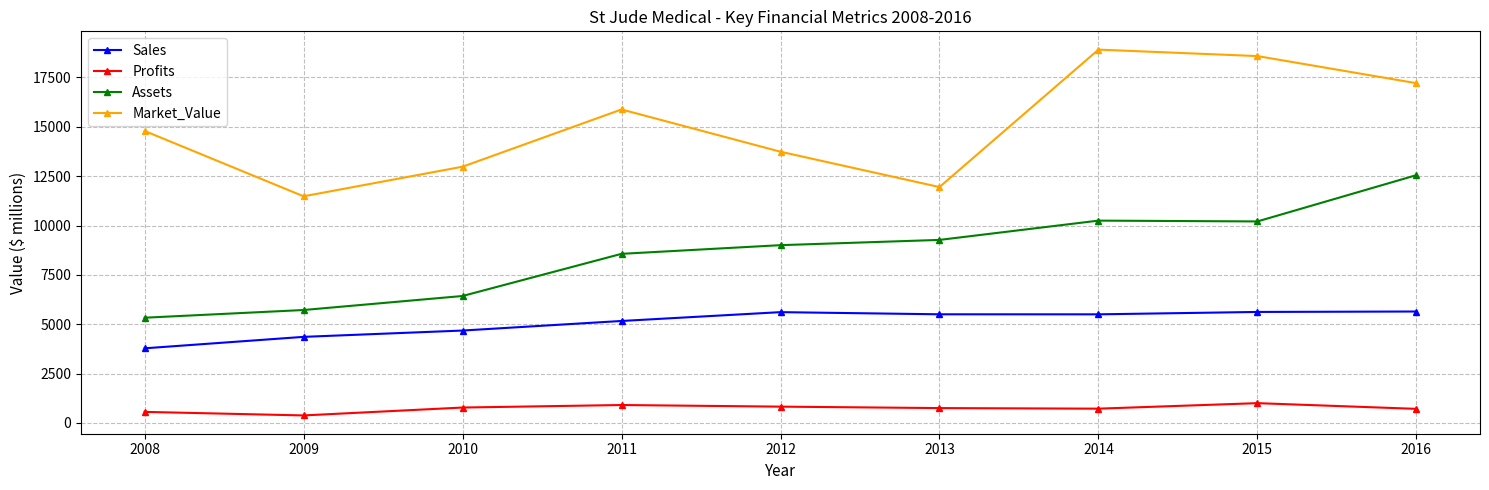

Which series changed the most between 2012 and 2013?

Market_Value